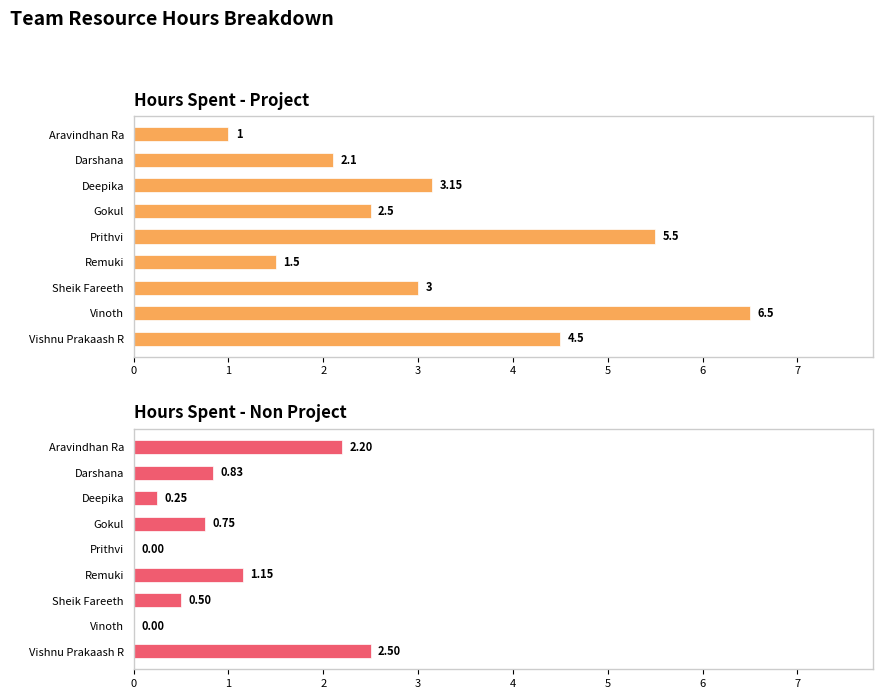

List the series in order of their overall mean, highest first.

Hours Spent - Project, Hours Spent - Non Project